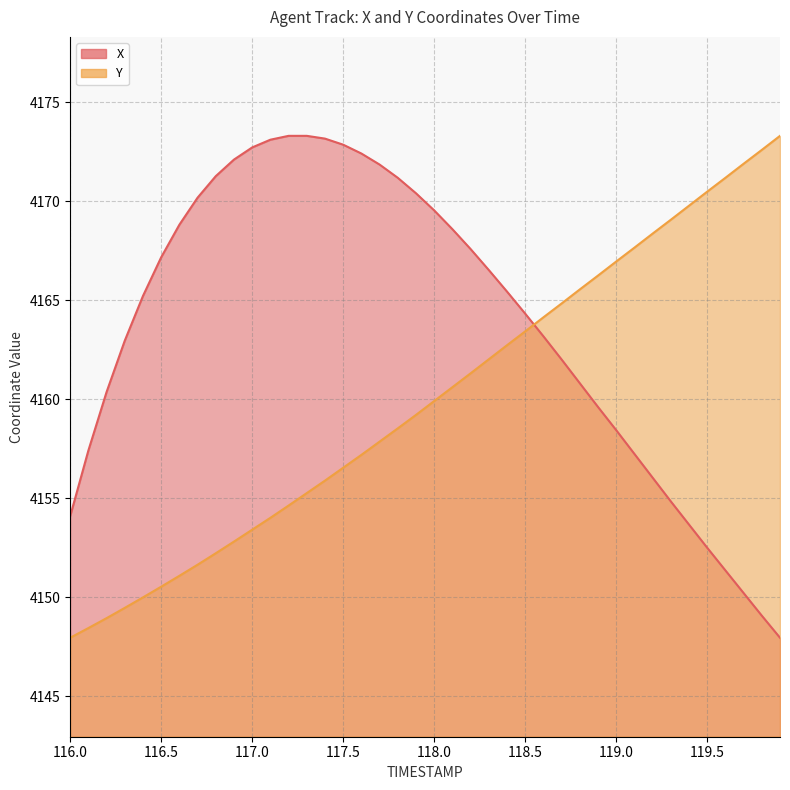

At how many categories does at least one series exceed 4163?

36